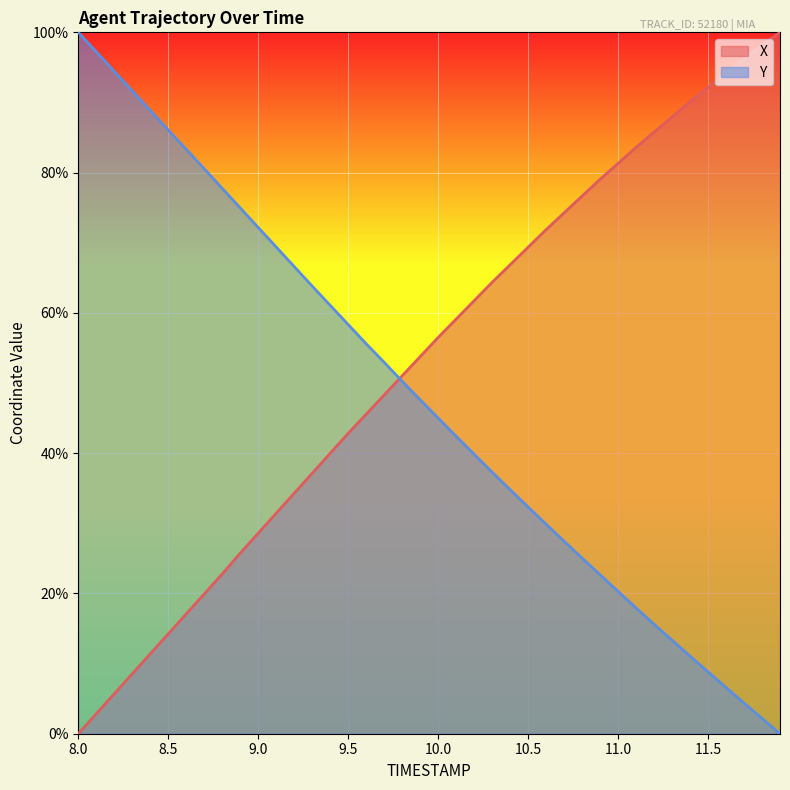

Where is Y nearest to the value 50?

9.8